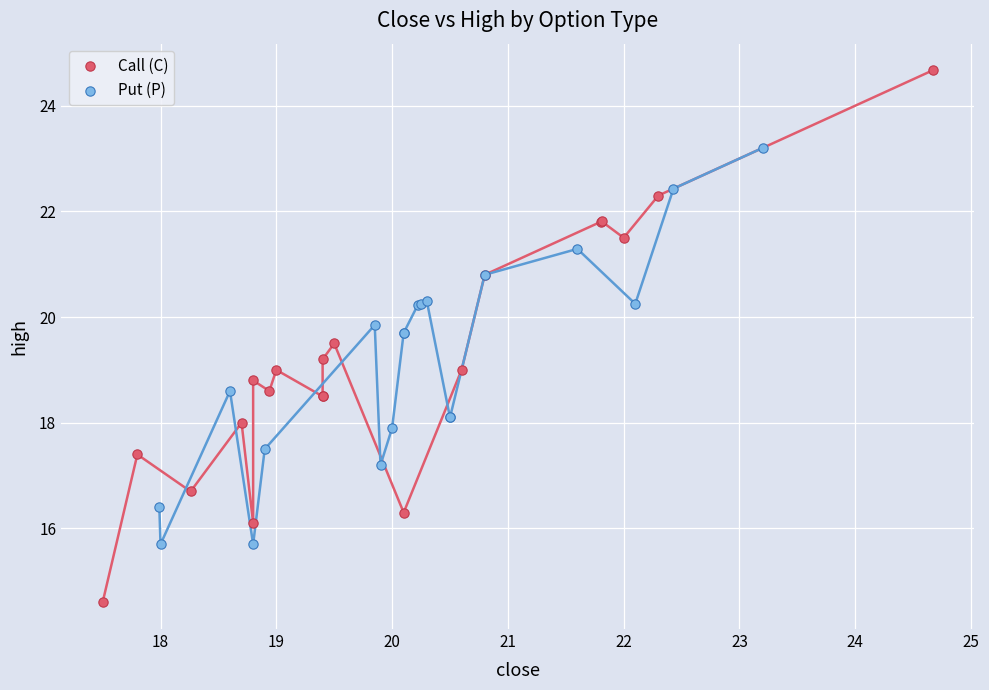

Which series contains the highest Y value?

Call (C)